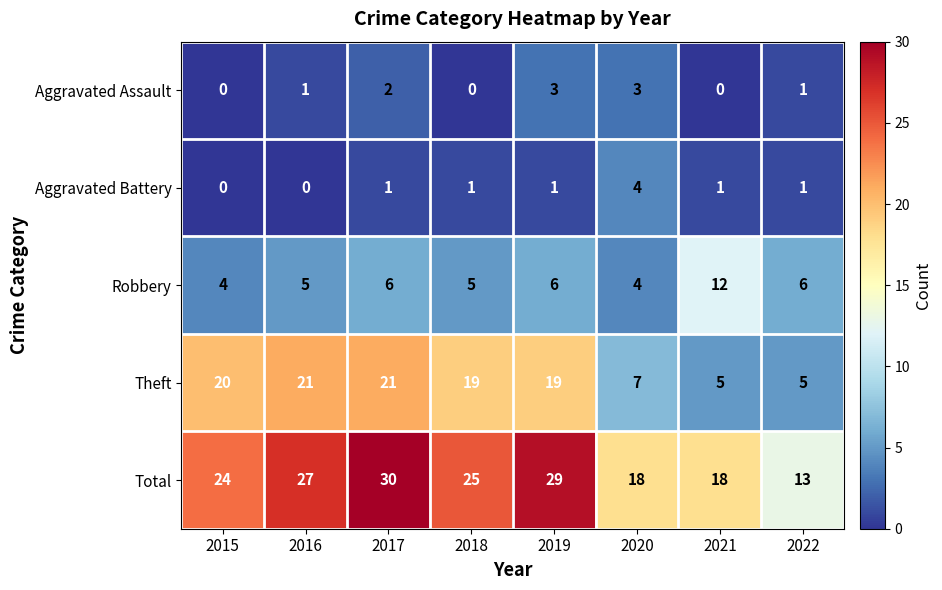

Rank the series at 2016 from lowest to highest value.

Aggravated Battery, Aggravated Assault, Robbery, Theft, Total